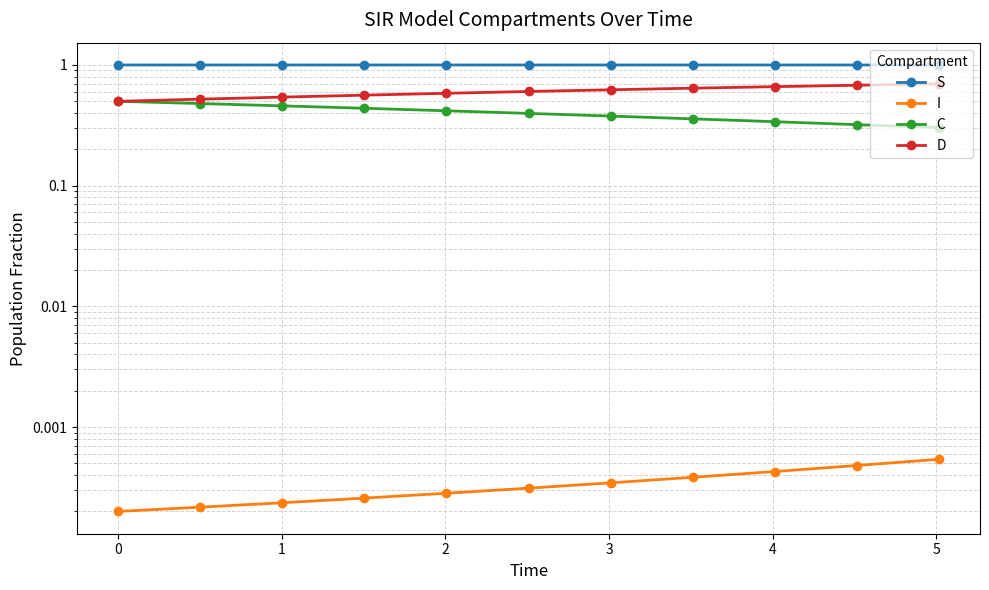

Reading right to left, what are all the values shown in this chart?

S: 1.0	1.0	1.0	1.0	1.0	1.0	1.0	1.0	1.0	1.0	1.0
I: 0.0	0.0	0.0	0.0	0.0	0.0	0.0	0.0	0.0	0.0	0.0
C: 0.3	0.3	0.3	0.4	0.4	0.4	0.4	0.4	0.5	0.5	0.5
D: 0.7	0.7	0.7	0.6	0.6	0.6	0.6	0.6	0.5	0.5	0.5